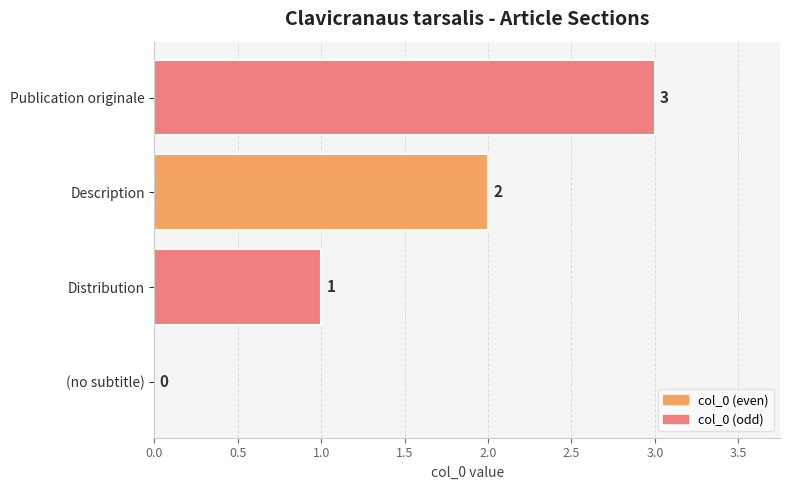

The chart shows a value of 3 at Publication originale. True or false?

True